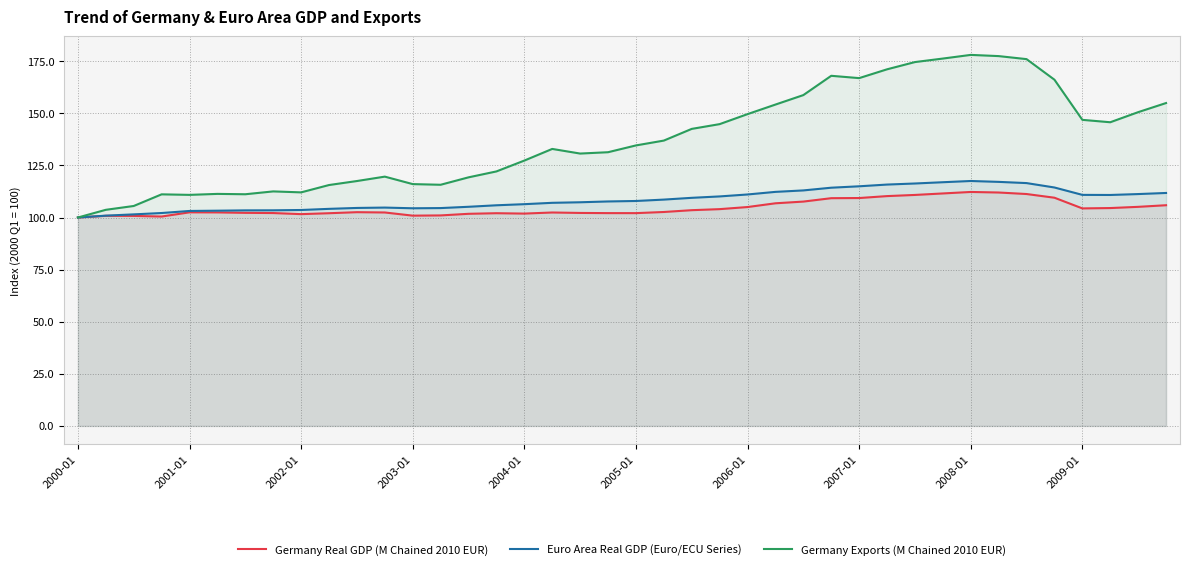

The value of Germany Exports (M Chained 2010 EUR) at 14 is 119.3. True or false?

True